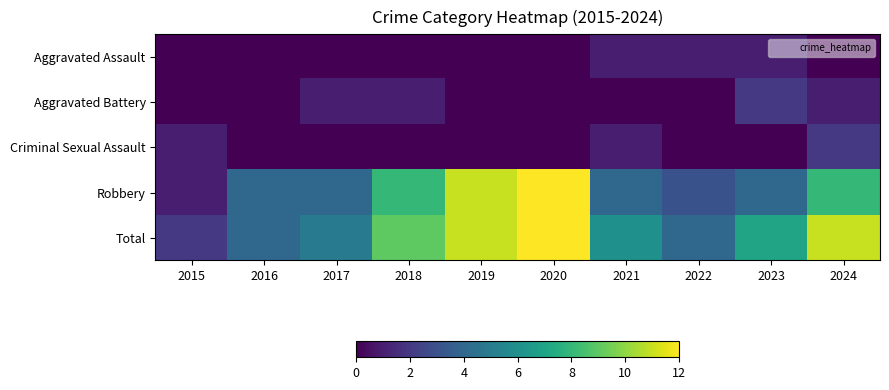

Reading left to right, list all the values displayed in this chart.

Aggravated Assault: 2015=0	2016=0	2017=0	2018=0	2019=0	2020=0	2021=1	2022=1	2023=1	2024=0
Aggravated Battery: 2015=0	2016=0	2017=1	2018=1	2019=0	2020=0	2021=0	2022=0	2023=2	2024=1
Criminal Sexual Assault: 2015=1	2016=0	2017=0	2018=0	2019=0	2020=0	2021=1	2022=0	2023=0	2024=2
Robbery: 2015=1	2016=4	2017=4	2018=8	2019=11	2020=12	2021=4	2022=3	2023=4	2024=8
Total: 2015=2	2016=4	2017=5	2018=9	2019=11	2020=12	2021=6	2022=4	2023=7	2024=11